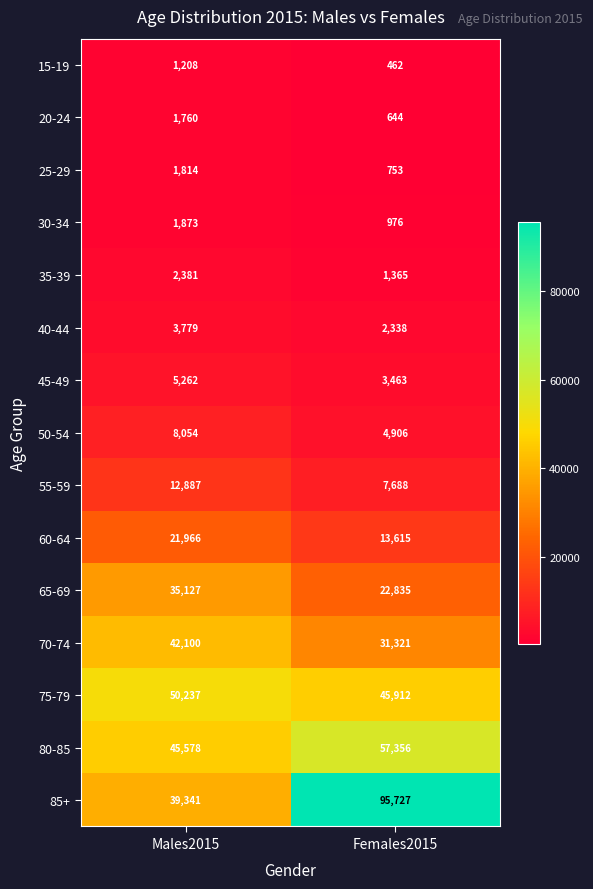

Which series has the widest spread of values?

85+